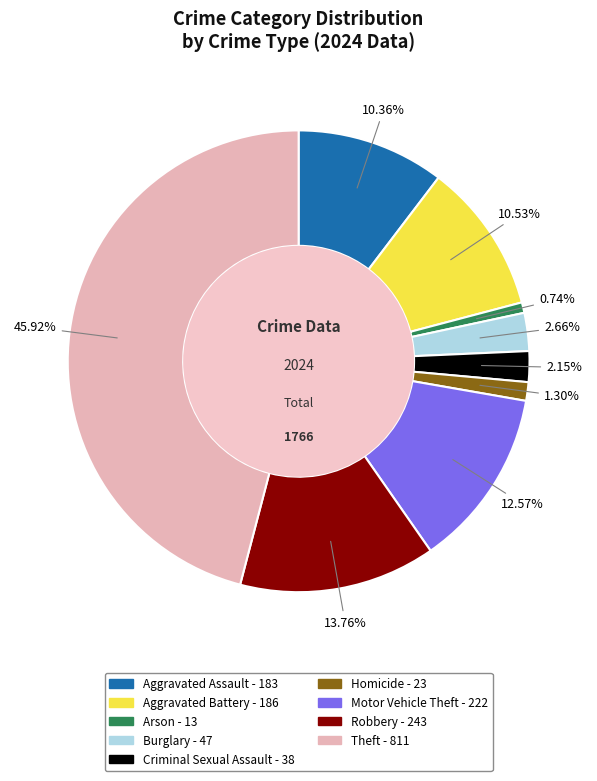

Combined, do Arson and Motor Vehicle Theft account for over 50%?

No